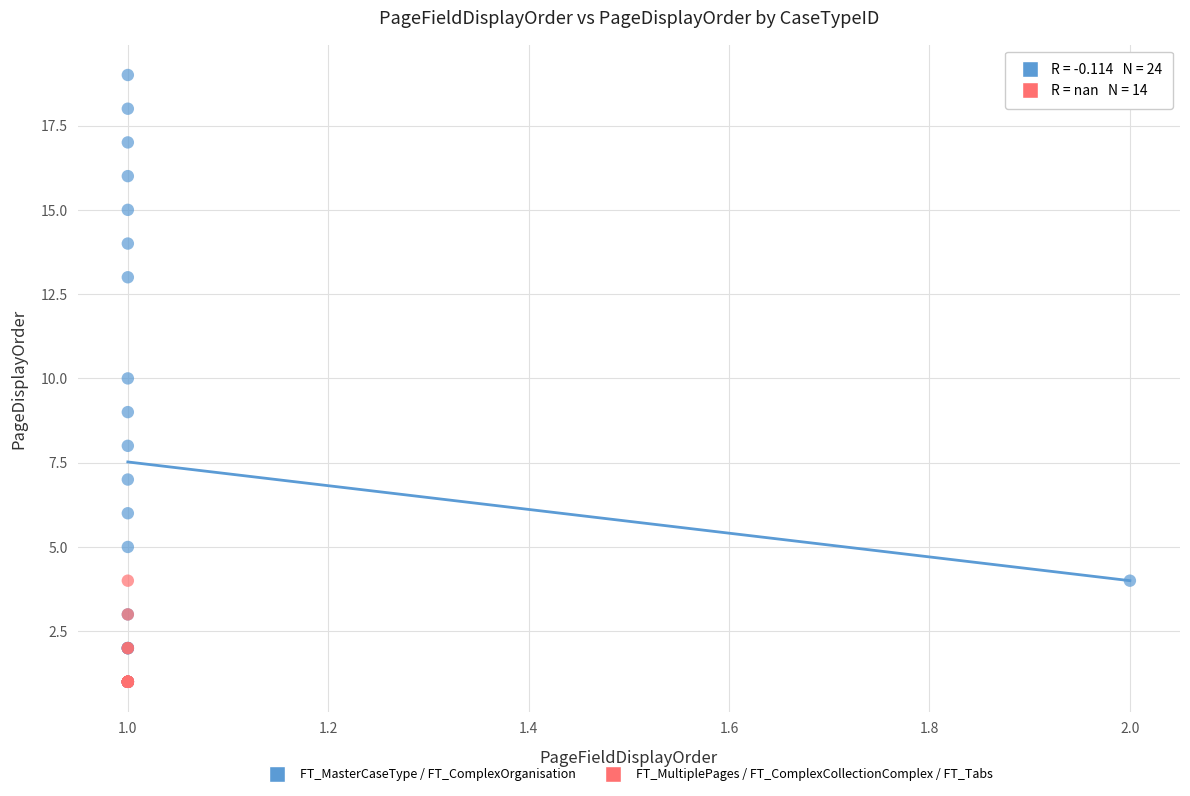

Which series reaches the maximum Y coordinate?

FT_MasterCaseType / FT_ComplexOrganisation